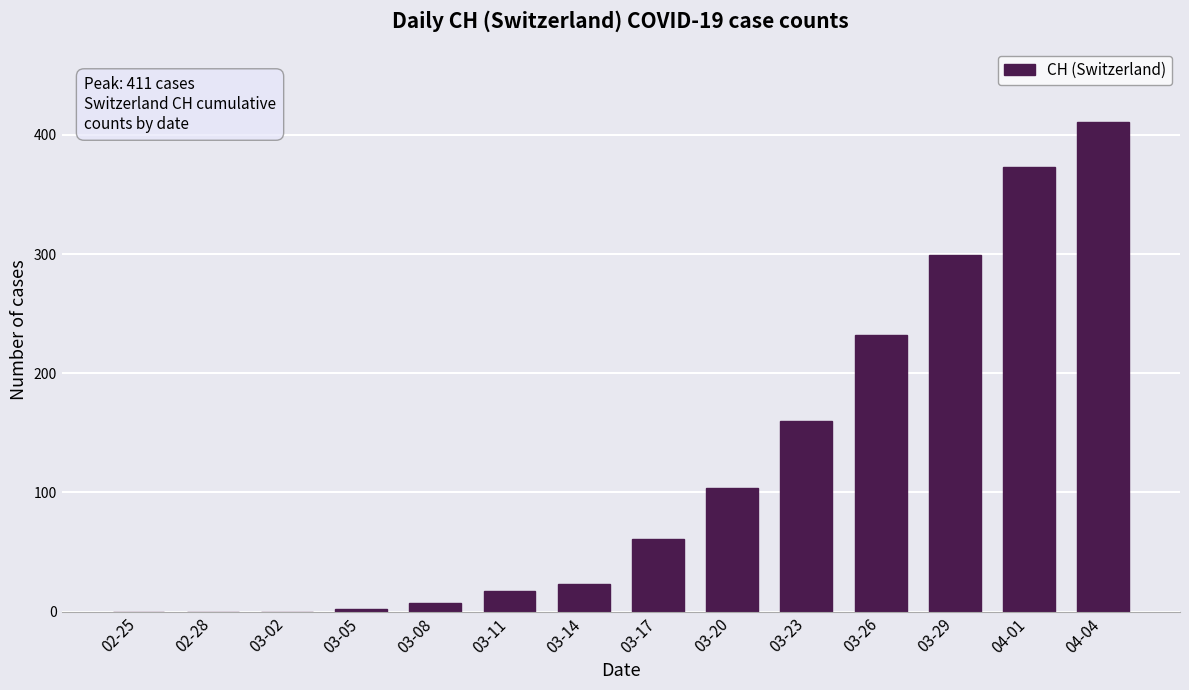

Reading left to right, transcribe all the data shown in this chart.

0	0	0	2	7	17	23	61	104	160	232	299	373	411